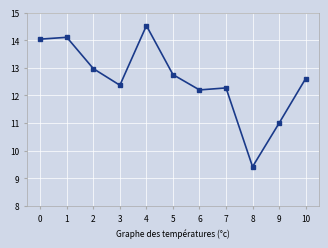

Between 4 and 7, which is larger?

4